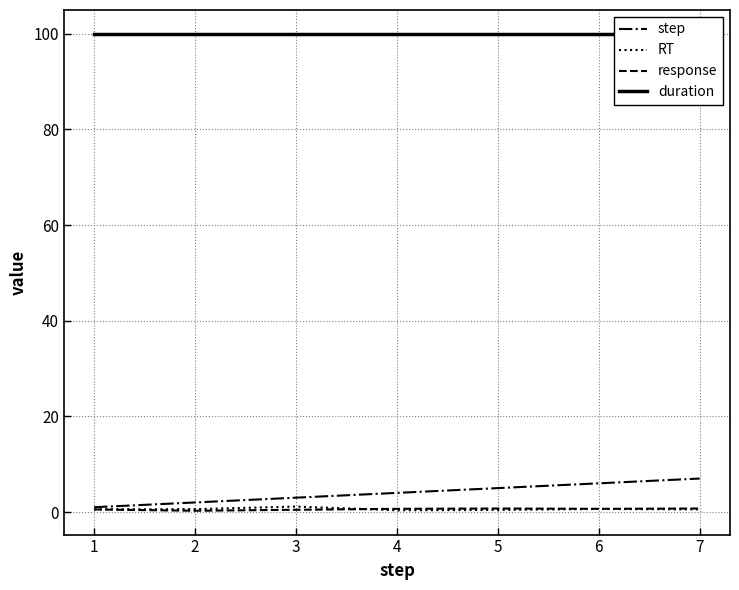

True or false: response and step cross at least once.

False